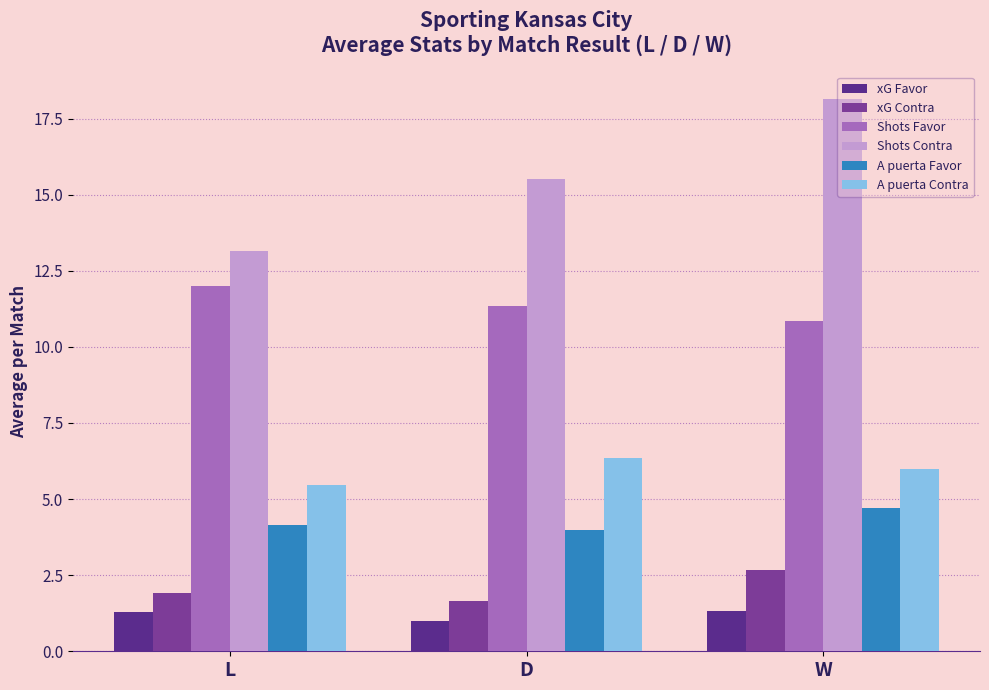

What is the maximum value for Shots Favor?

12.0